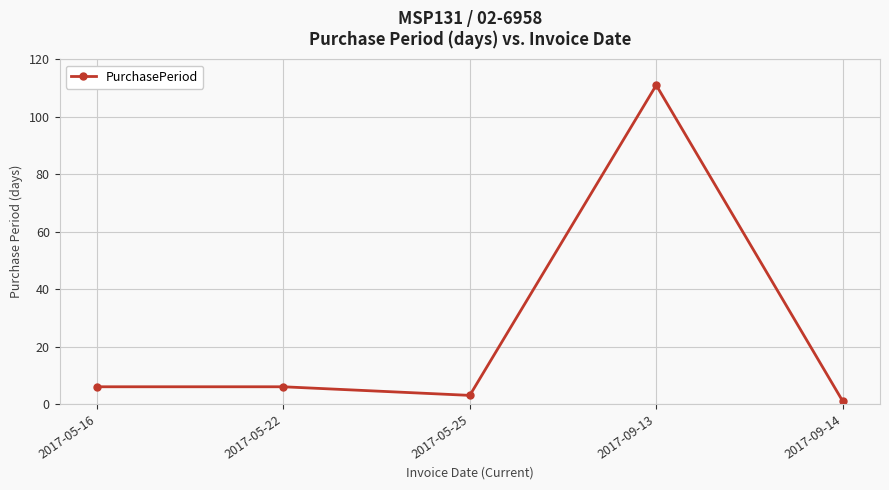

How many lines are shown in the chart?

1